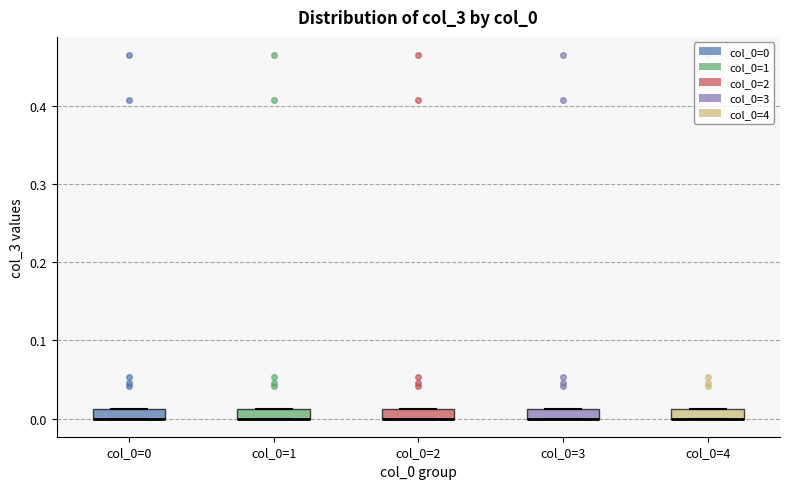

Where is the upper edge of the box for col_0=3 on the y-axis? The values are not printed on the chart, so give them approximately, as read against the axis.

0.01